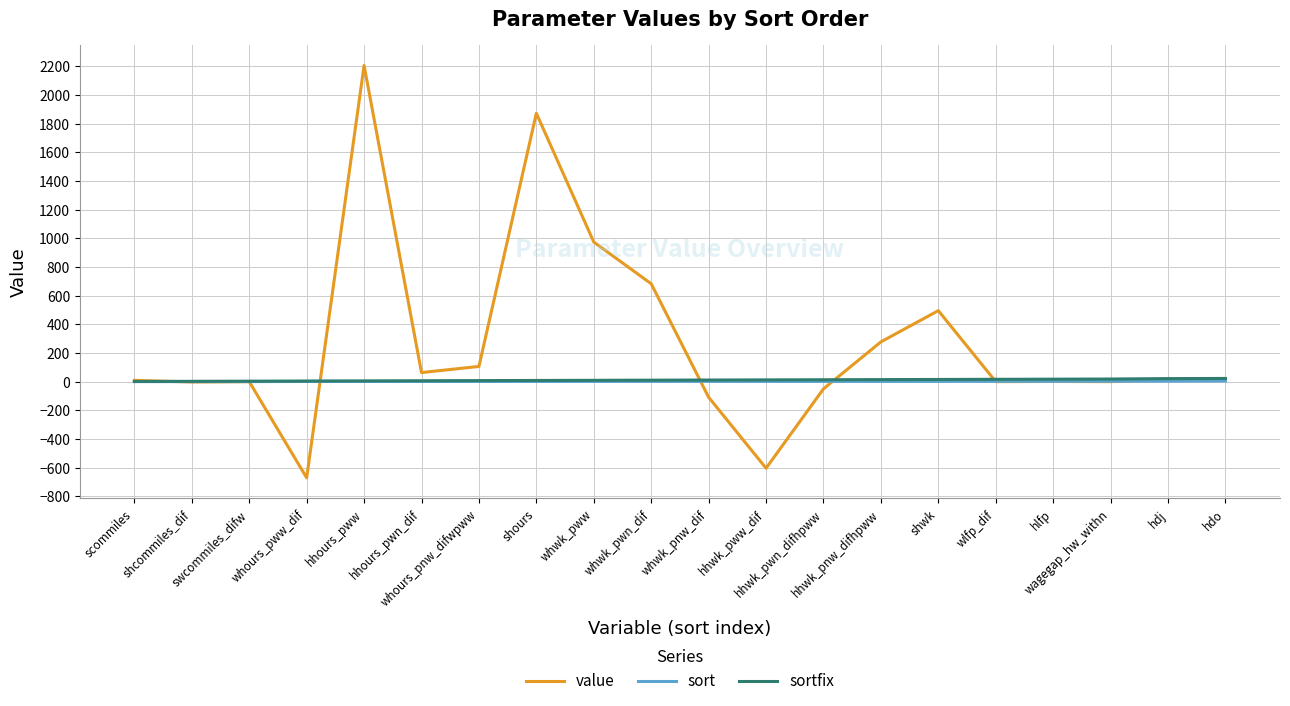

What is the minimum value shown in the chart?

-671.5